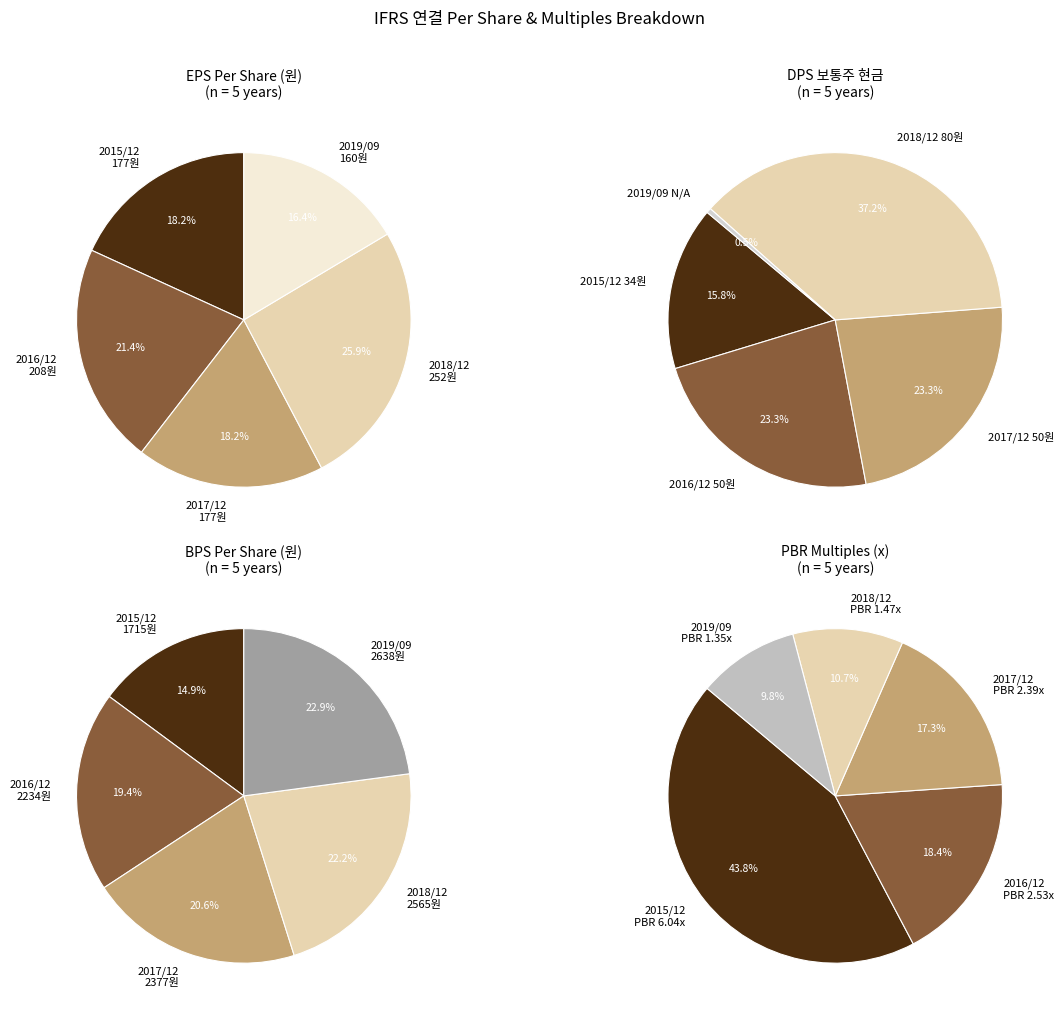

Rank the categories by EPS (원) value from highest to lowest.

2018/12, 2016/12, 2015/12, 2017/12, 2019/09